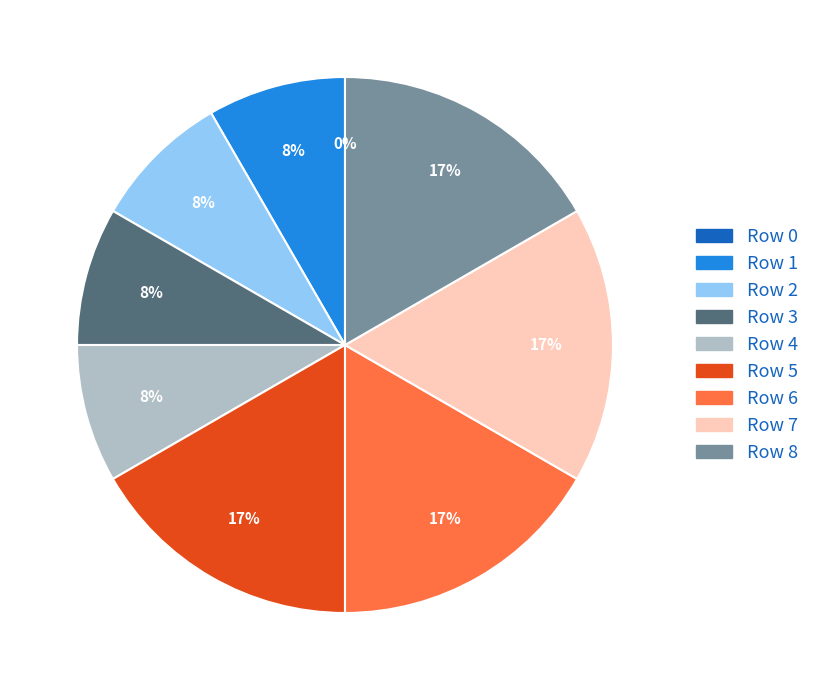

Is the sum of 4 and 2 greater than half?

No